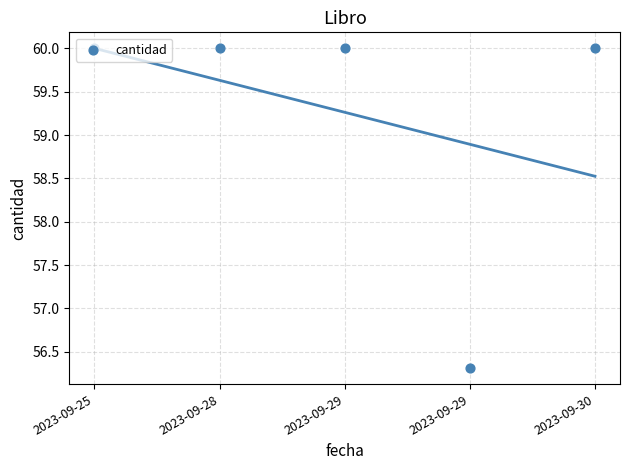

What is the ratio of the value at 2023-09-25 to the value at 2023-09-30?

1.0